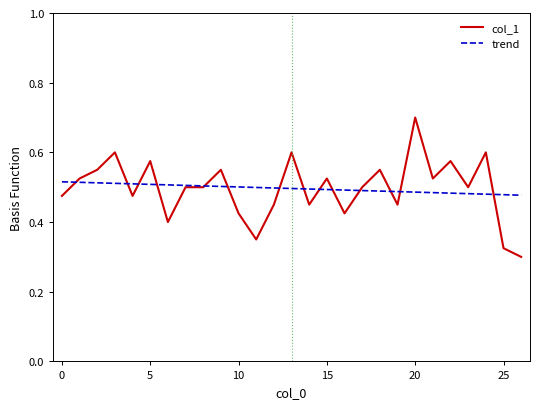

How many points are lower than both their immediate neighbors (excluding endpoints)?

8